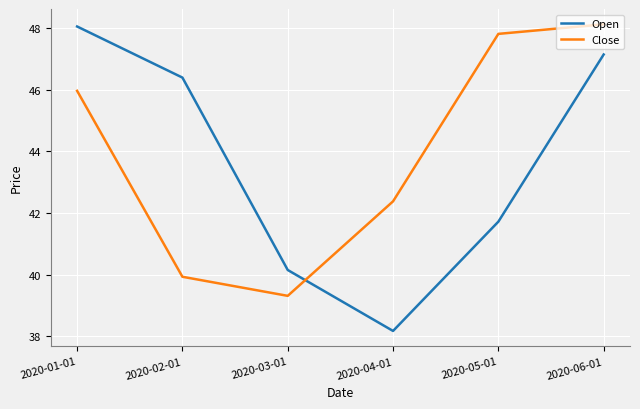

What are all the series names shown in the legend?

Open, Close